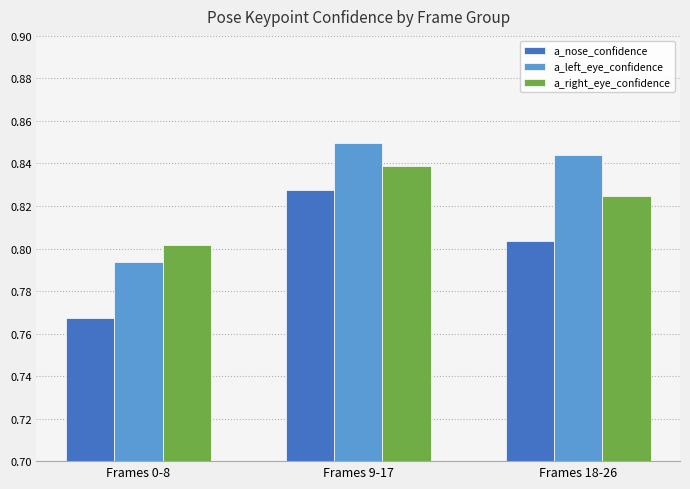

Which series has the largest total across all categories?

a_left_eye_confidence